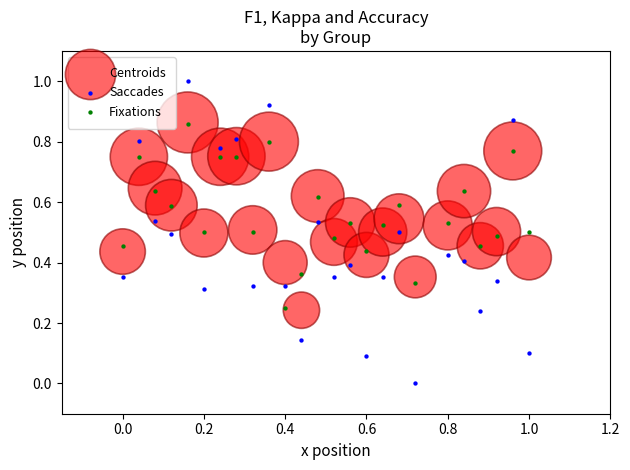

Which series reaches the maximum Y coordinate?

Saccades